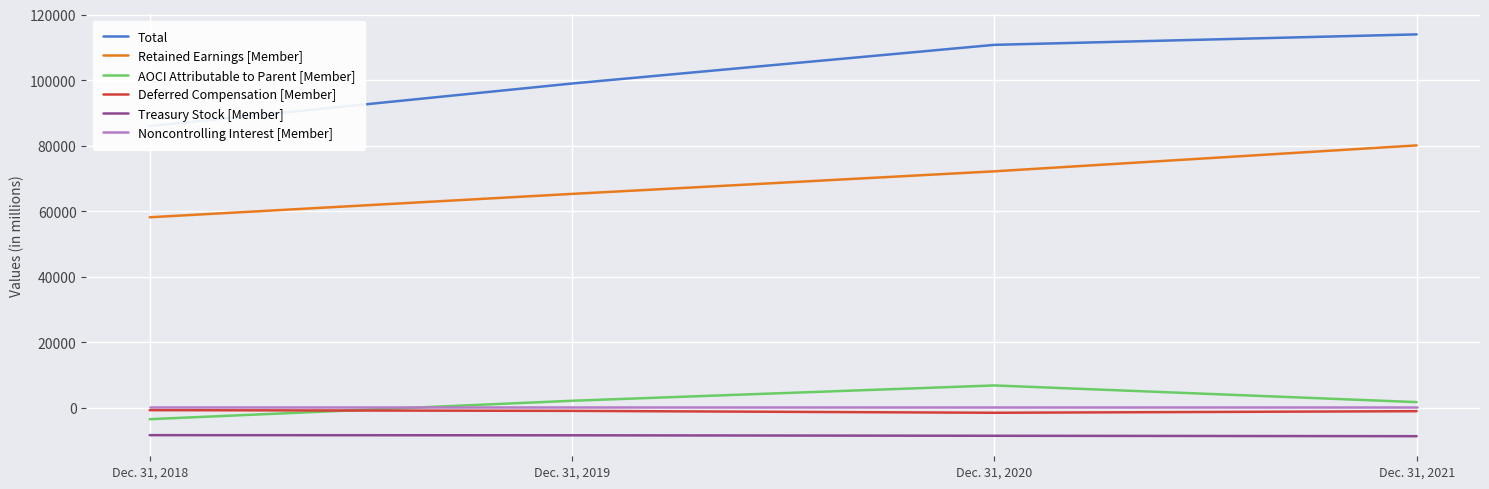

Reading right to left, transcribe all the data shown in this chart.

Total: 113940	110751	98948	85956
Retained Earnings [Member]: 80070	72155	65266	58137
AOCI Attributable to Parent [Member]: 1734	6822	2142	-3477
Deferred Compensation [Member]: -1033	-1520	-940	-720
Treasury Stock [Member]: -8665	-8540	-8393	-8349
Noncontrolling Interest [Member]: 112	112	112	112